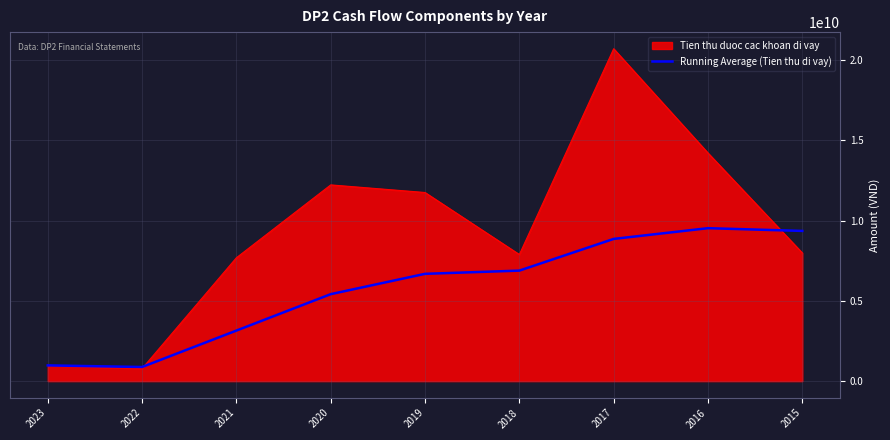

How many lines are shown in the chart?

2